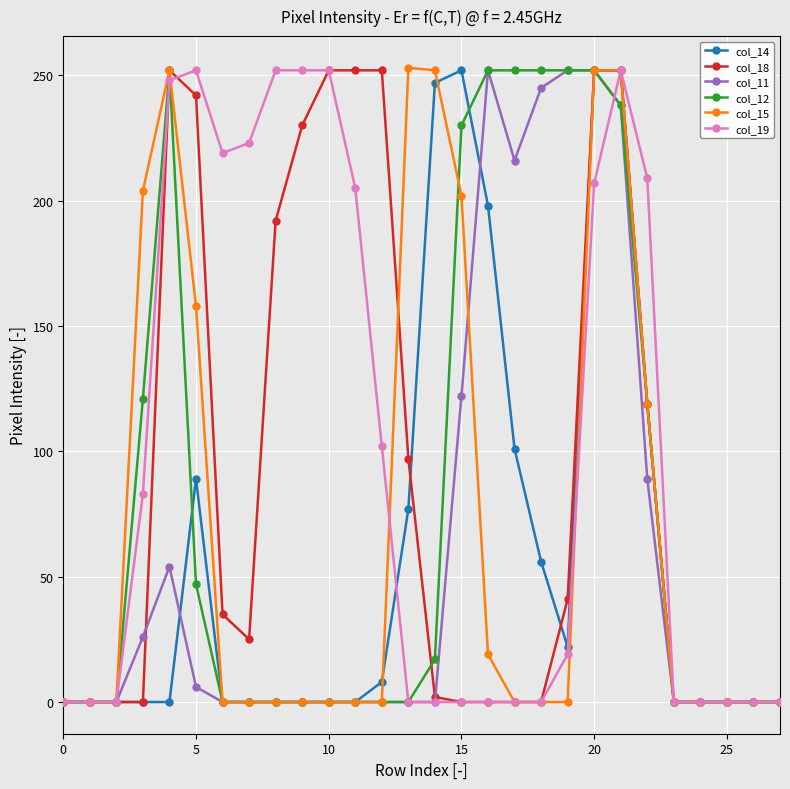

What is the greatest value displayed?

253